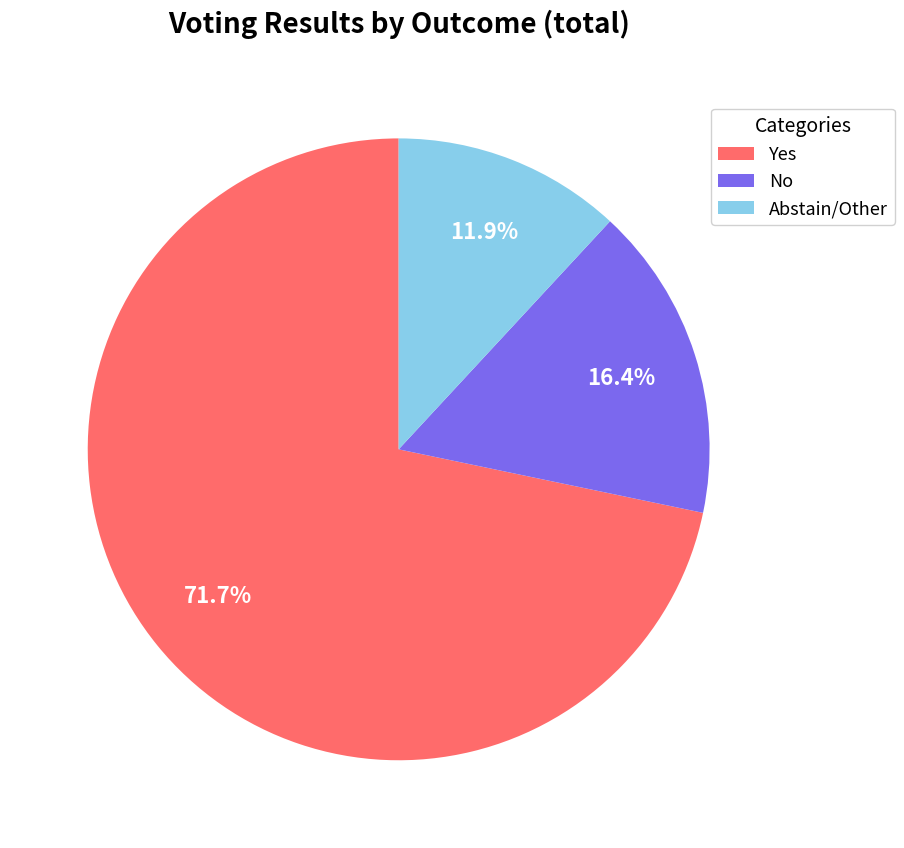

To the nearest percent, what is the difference between the largest and smallest slice percentages?

60%